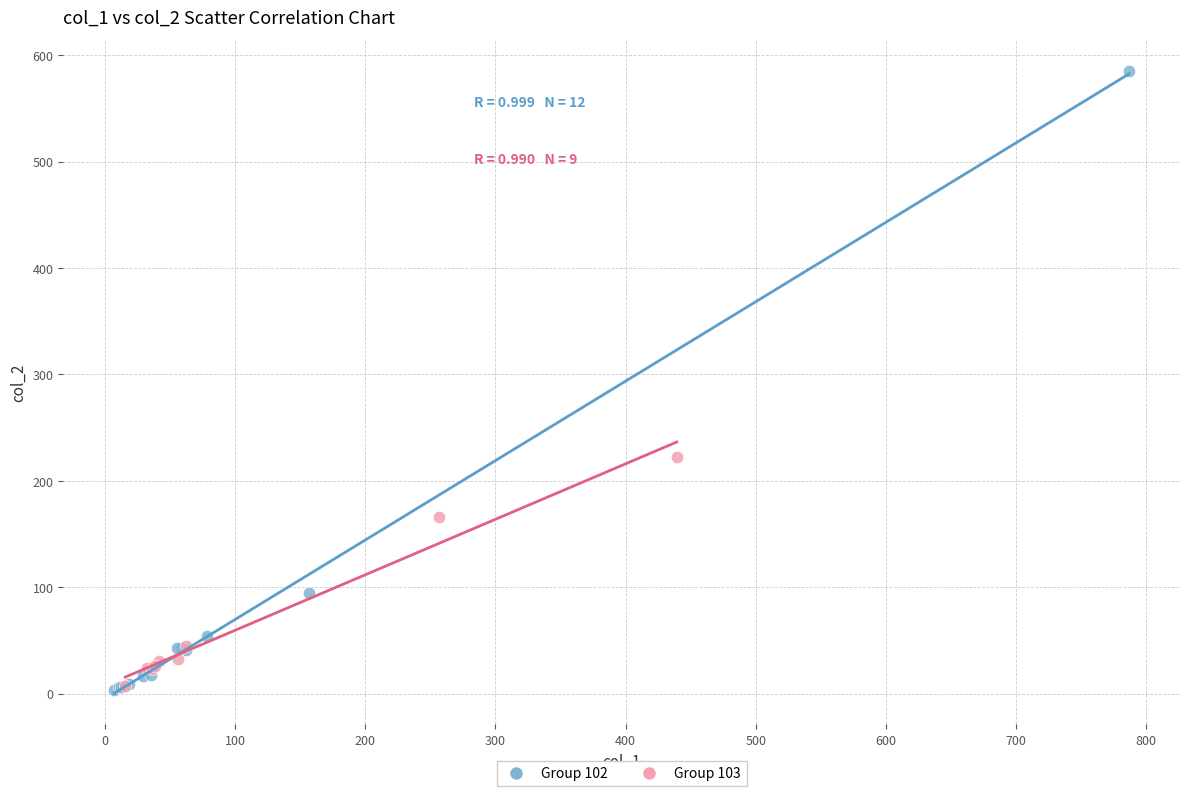

What are all the series names shown in the legend?

Group 102, Group 103